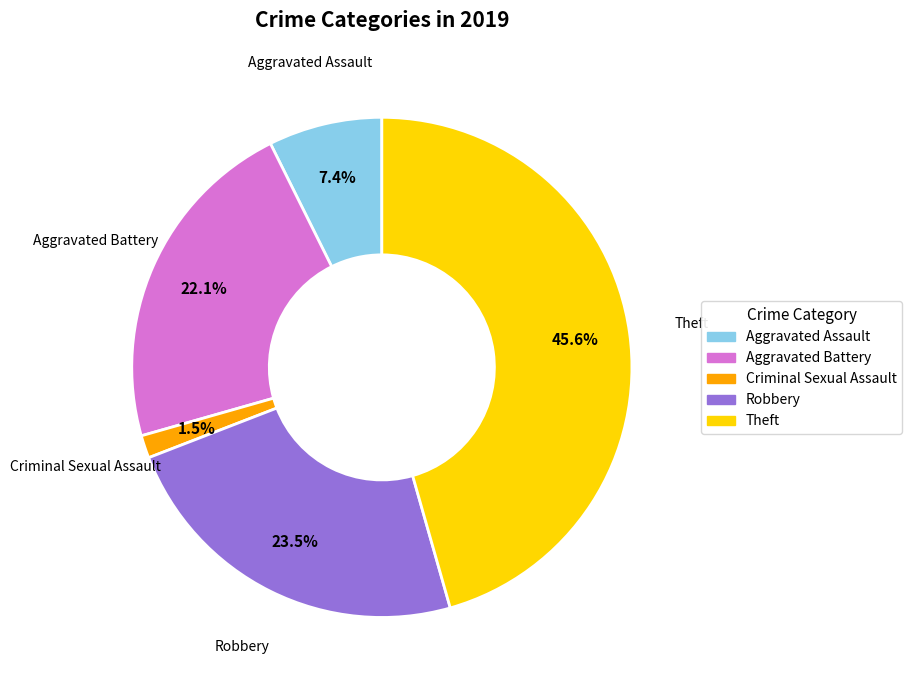

Is there any slice that represents more than half of the pie?

No